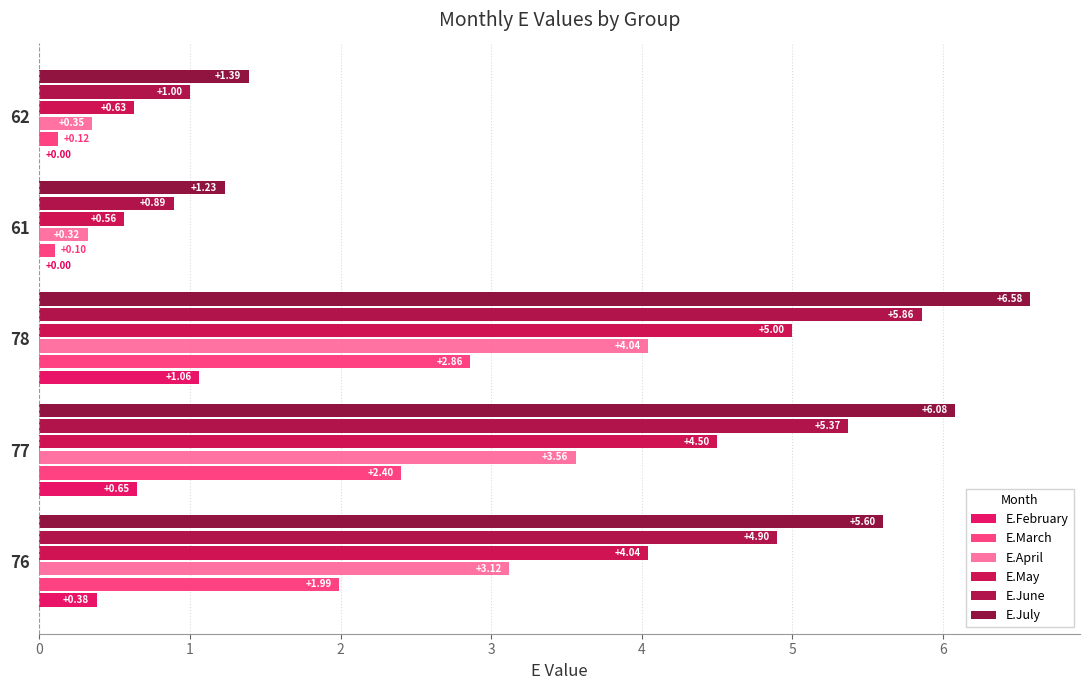

Rank the series by their maximum value, from highest to lowest.

E.July, E.June, E.May, E.April, E.March, E.February